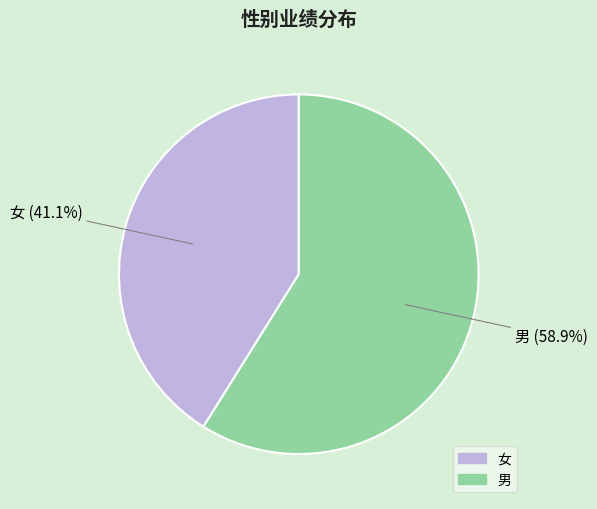

Rank the categories by value from highest to lowest.

男, 女